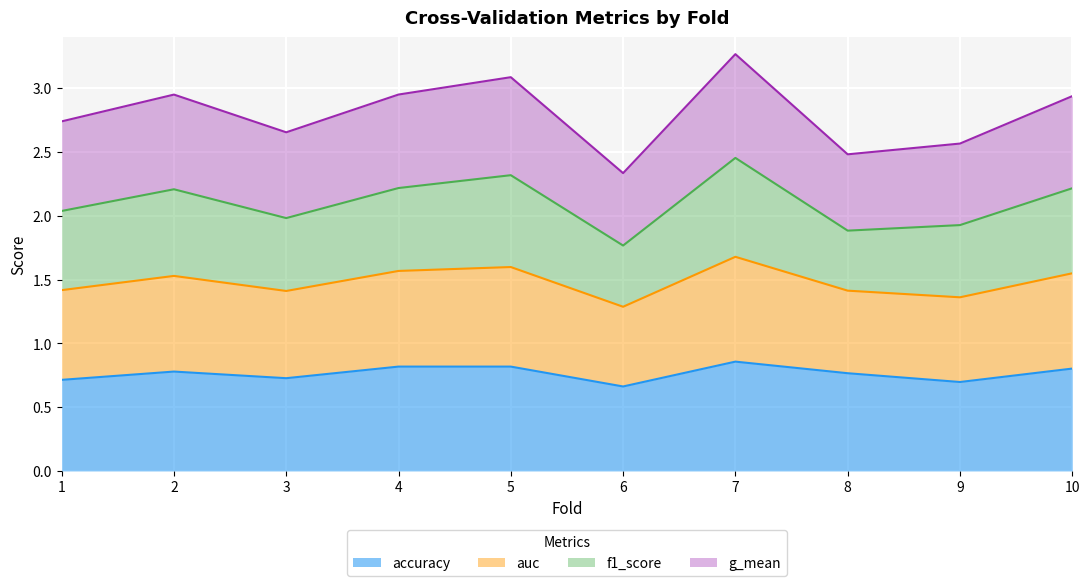

What is the total value across all series at 8?

2.5